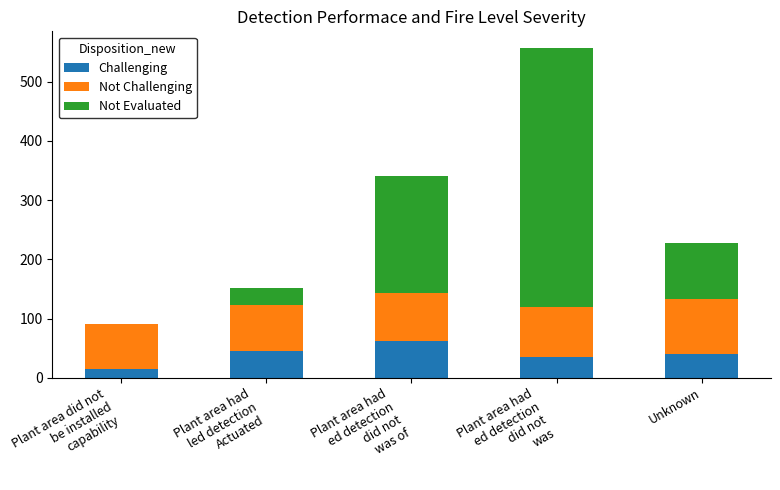

What is the total value across all series at Unknown?

228.5